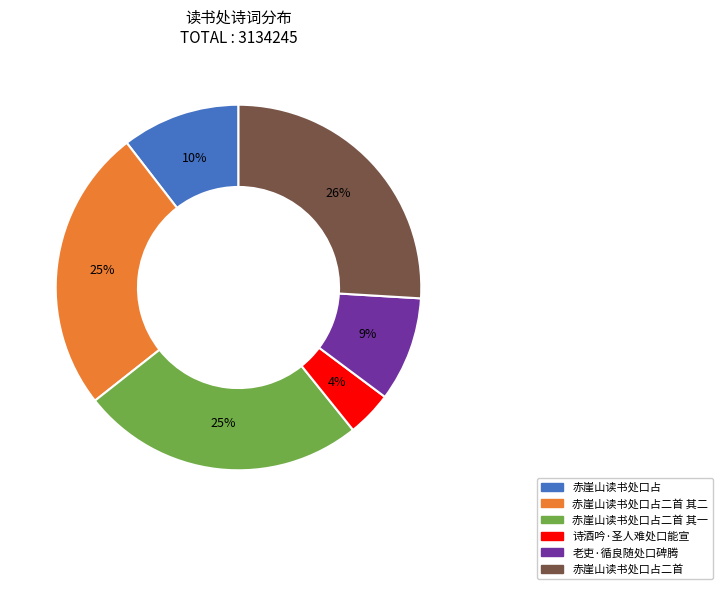

Is there any slice that represents more than half of the pie?

No